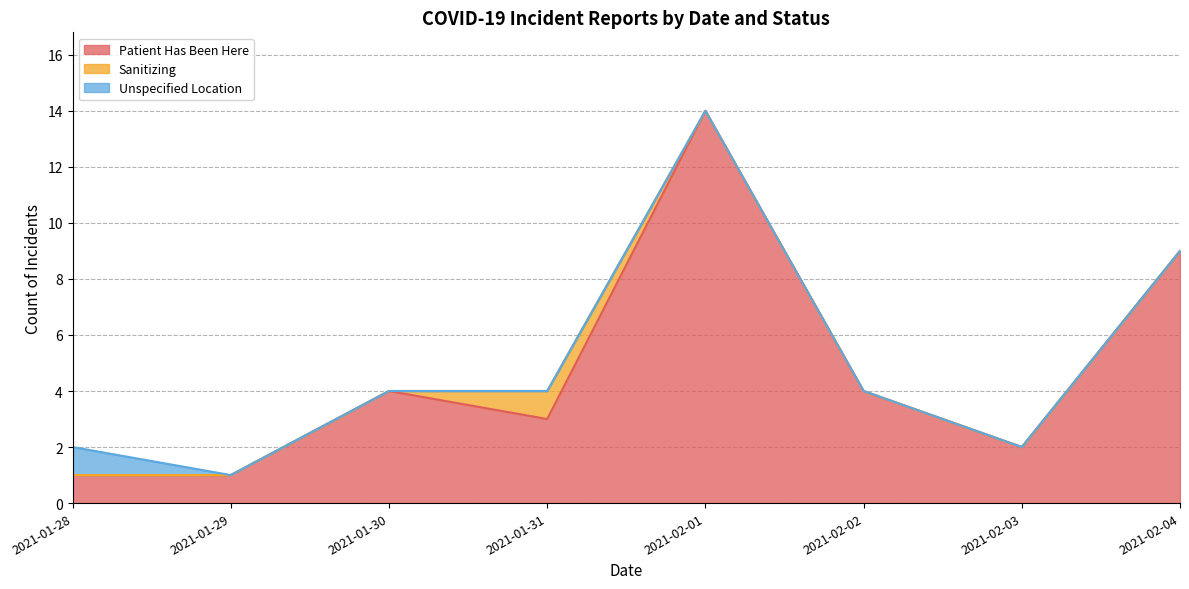

What is the maximum value for patient_has_been_here?

14